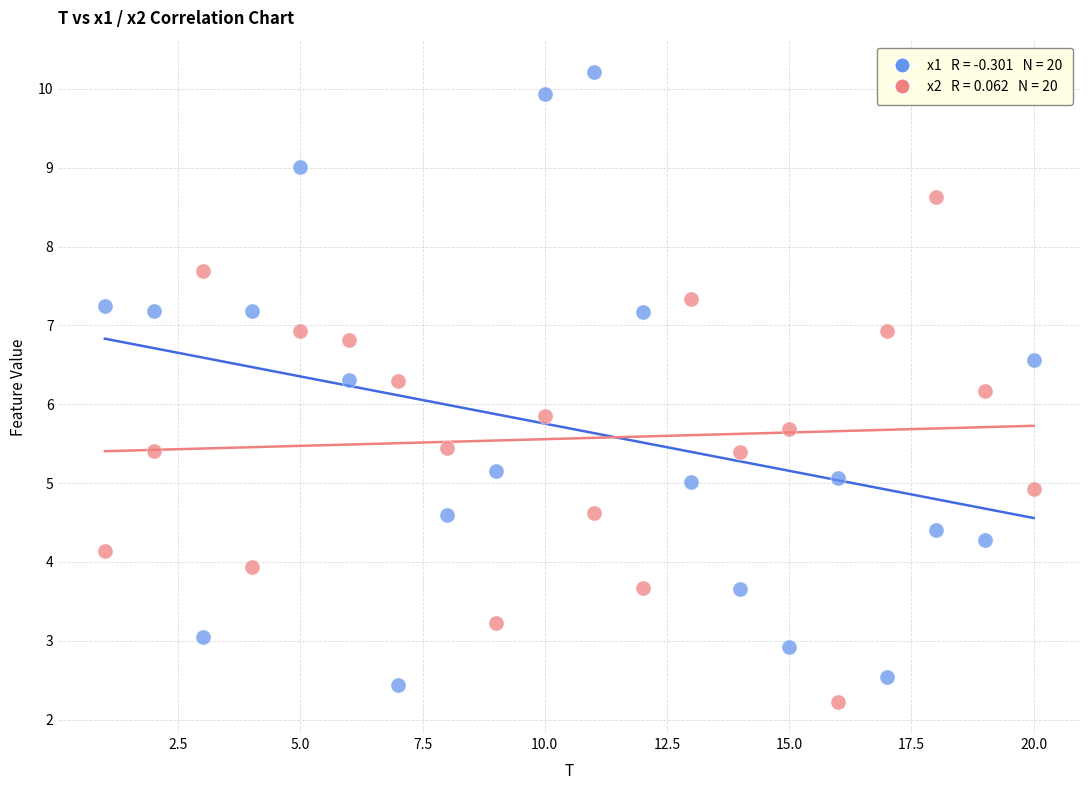

Across all data points, what is the range of X values (max minus min)?

19.0